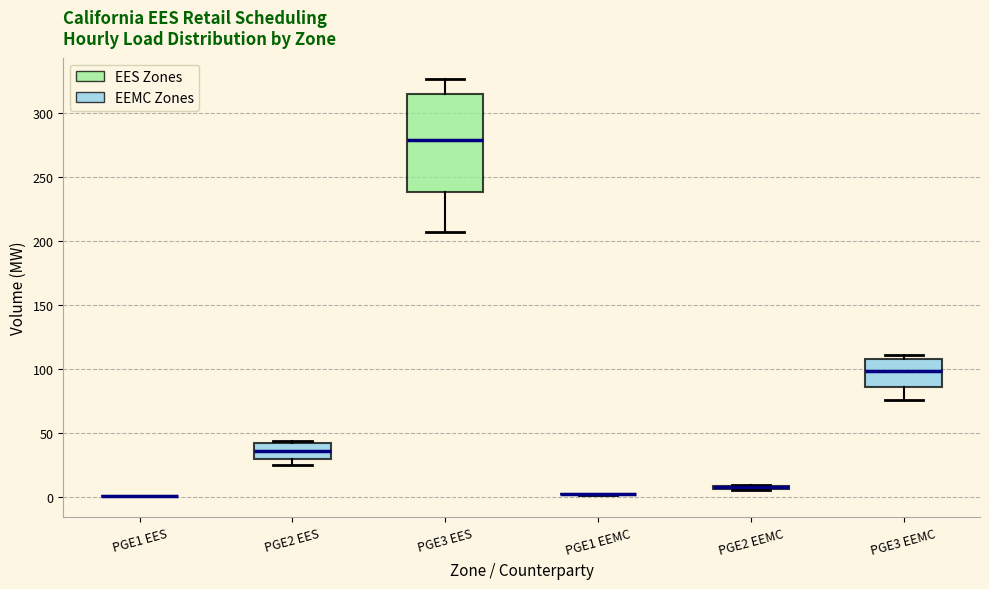

Where is the lower edge of the box for PGE2 EES on the y-axis? The values are not printed on the chart, so give them approximately, as read against the axis.

30